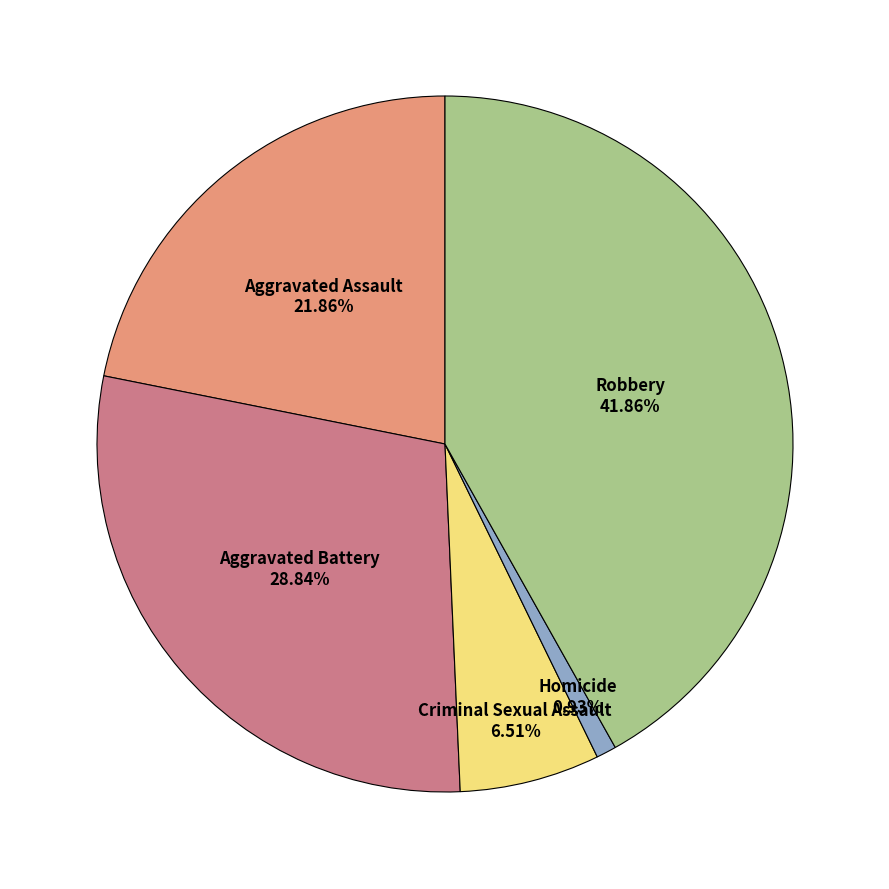

To the nearest percent, what is the average slice percentage?

20%